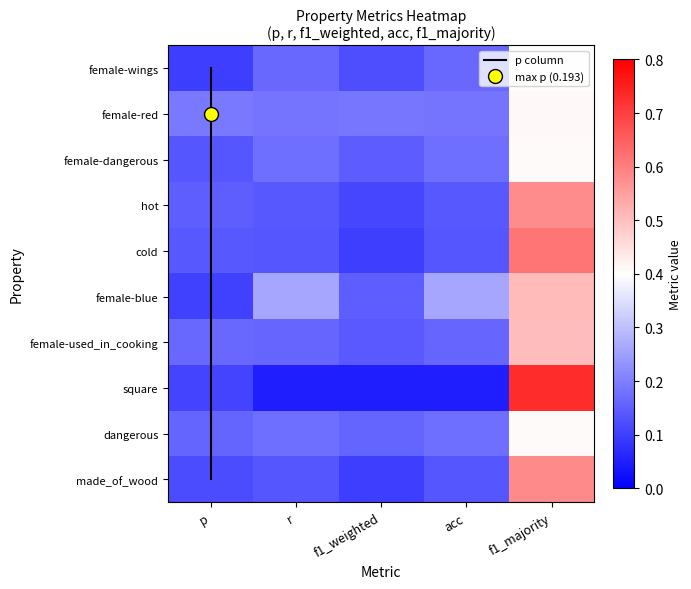

Read the female-blue value at r.

0.3